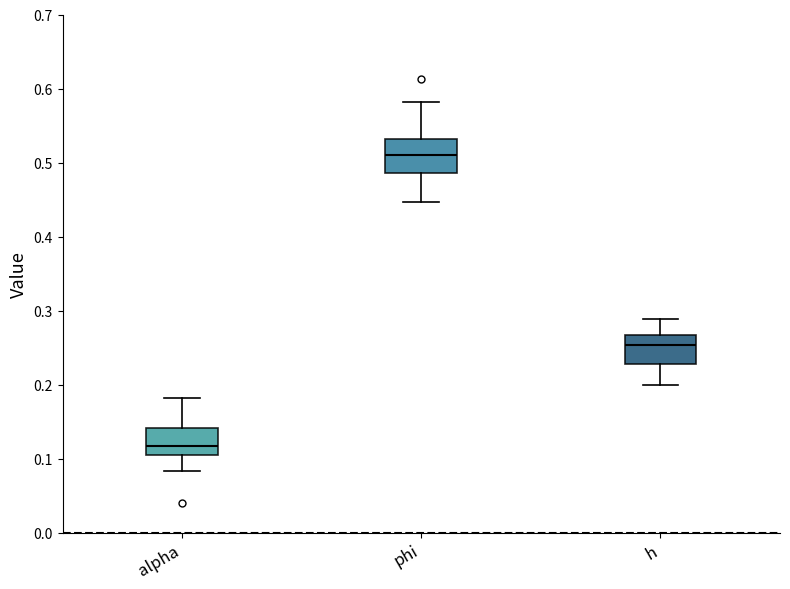

Reading left to right, read every box against the y-axis: the position of its median line, the range the box covers, and the ends of its whiskers. The values are not printed on the chart, so give them approximately, as read against the axis.

alpha: median 0.12, box 0.10 to 0.14, whiskers 0.08 to 0.18
phi: median 0.51, box 0.49 to 0.53, whiskers 0.45 to 0.58
h: median 0.25, box 0.23 to 0.27, whiskers 0.20 to 0.29